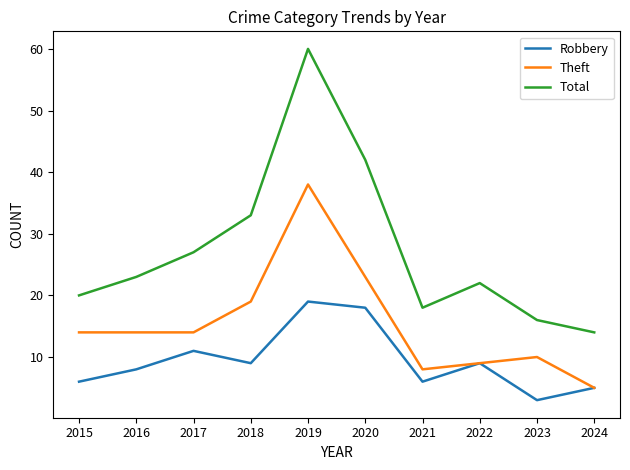

What is the difference between the Total values at 2015 and 2022?

2